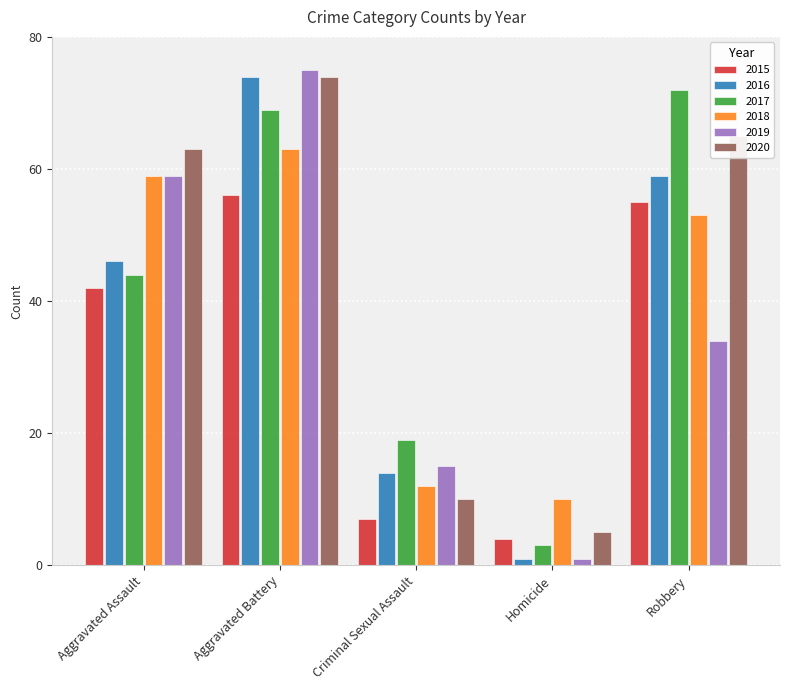

Which series has the largest range (max minus min)?

2019